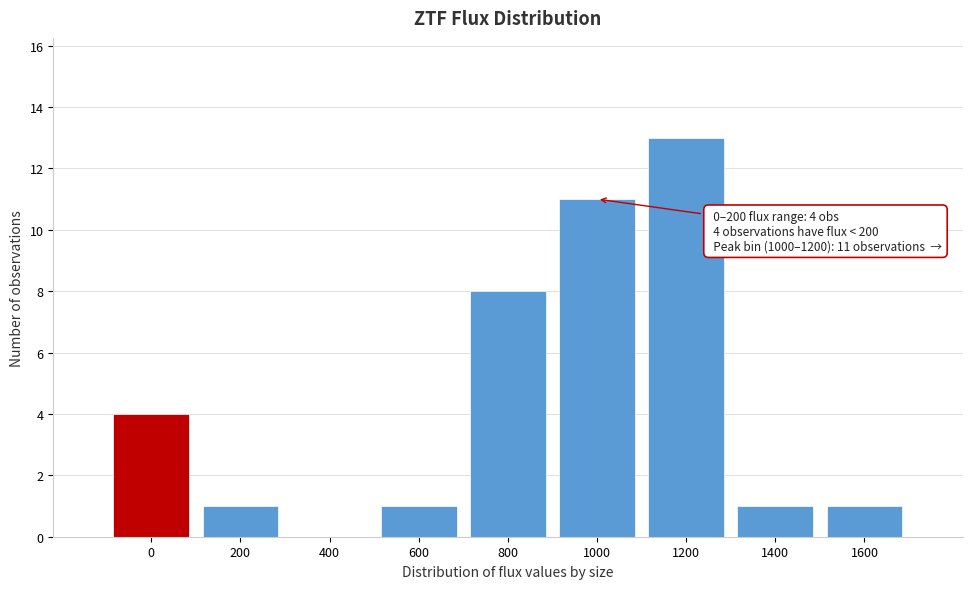

Reading left to right, list all the values displayed in this chart.

0=4	200=1	400=0	600=1	800=8	1000=11	1200=13	1400=1	1600=1